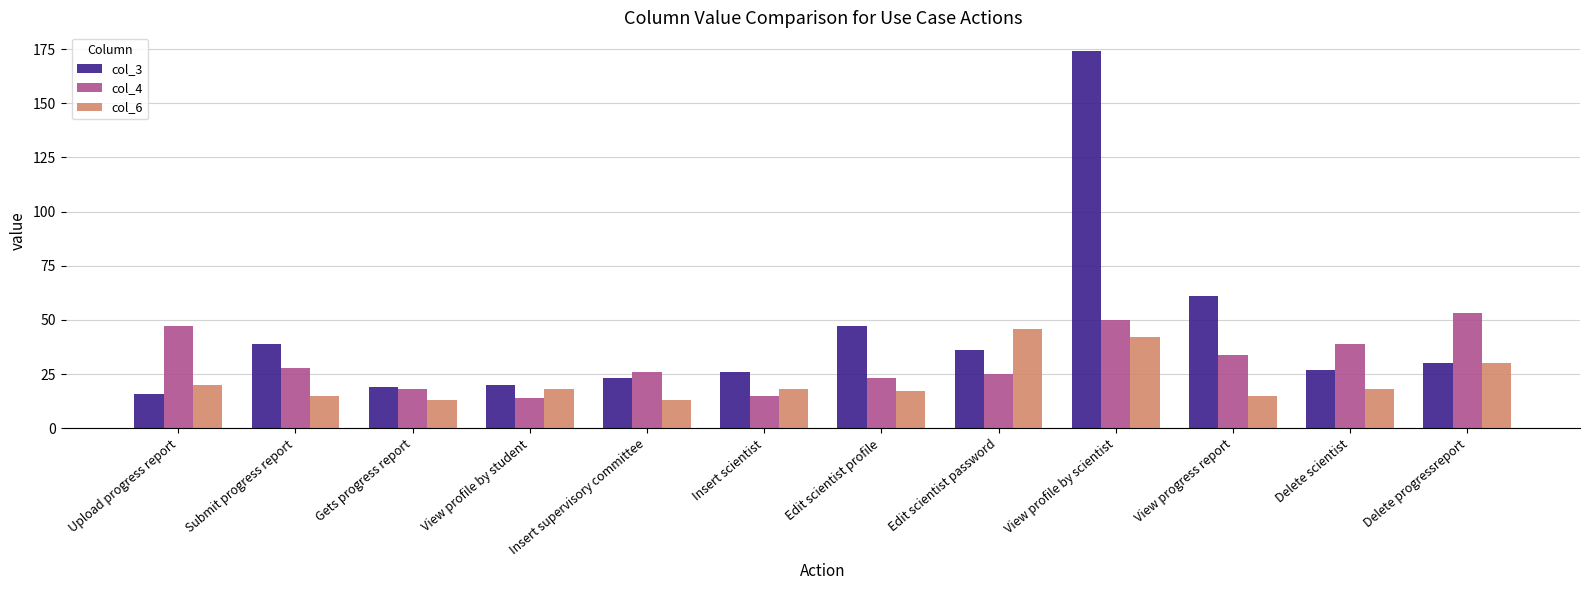

How many data points does each series have?

12